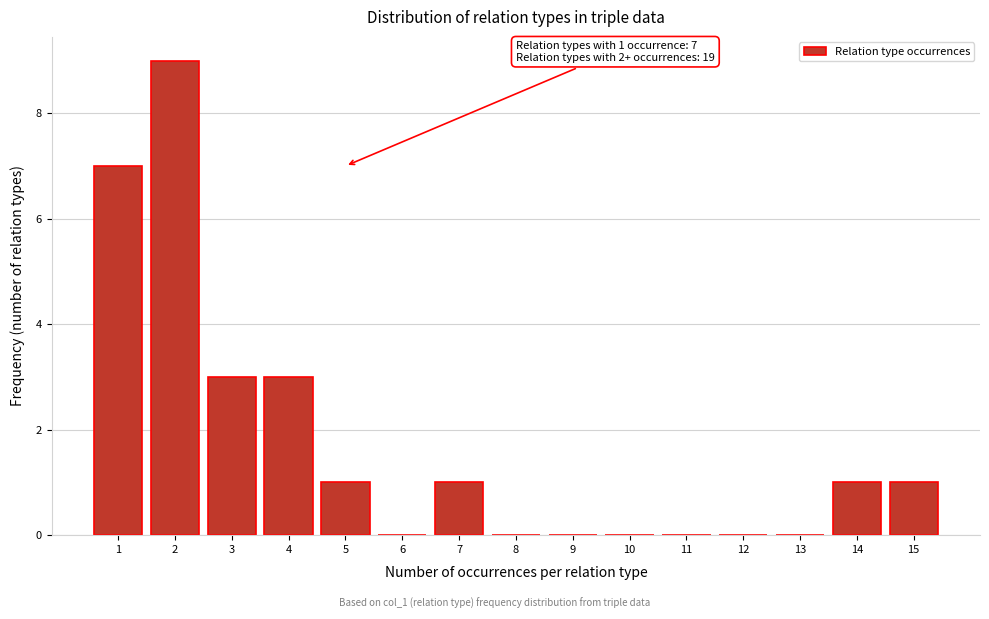

Reading left to right, what are all the values shown in this chart?

1=7	2=9	3=3	4=3	5=1	6=0	7=1	8=0	9=0	10=0	11=0	12=0	13=0	14=1	15=1